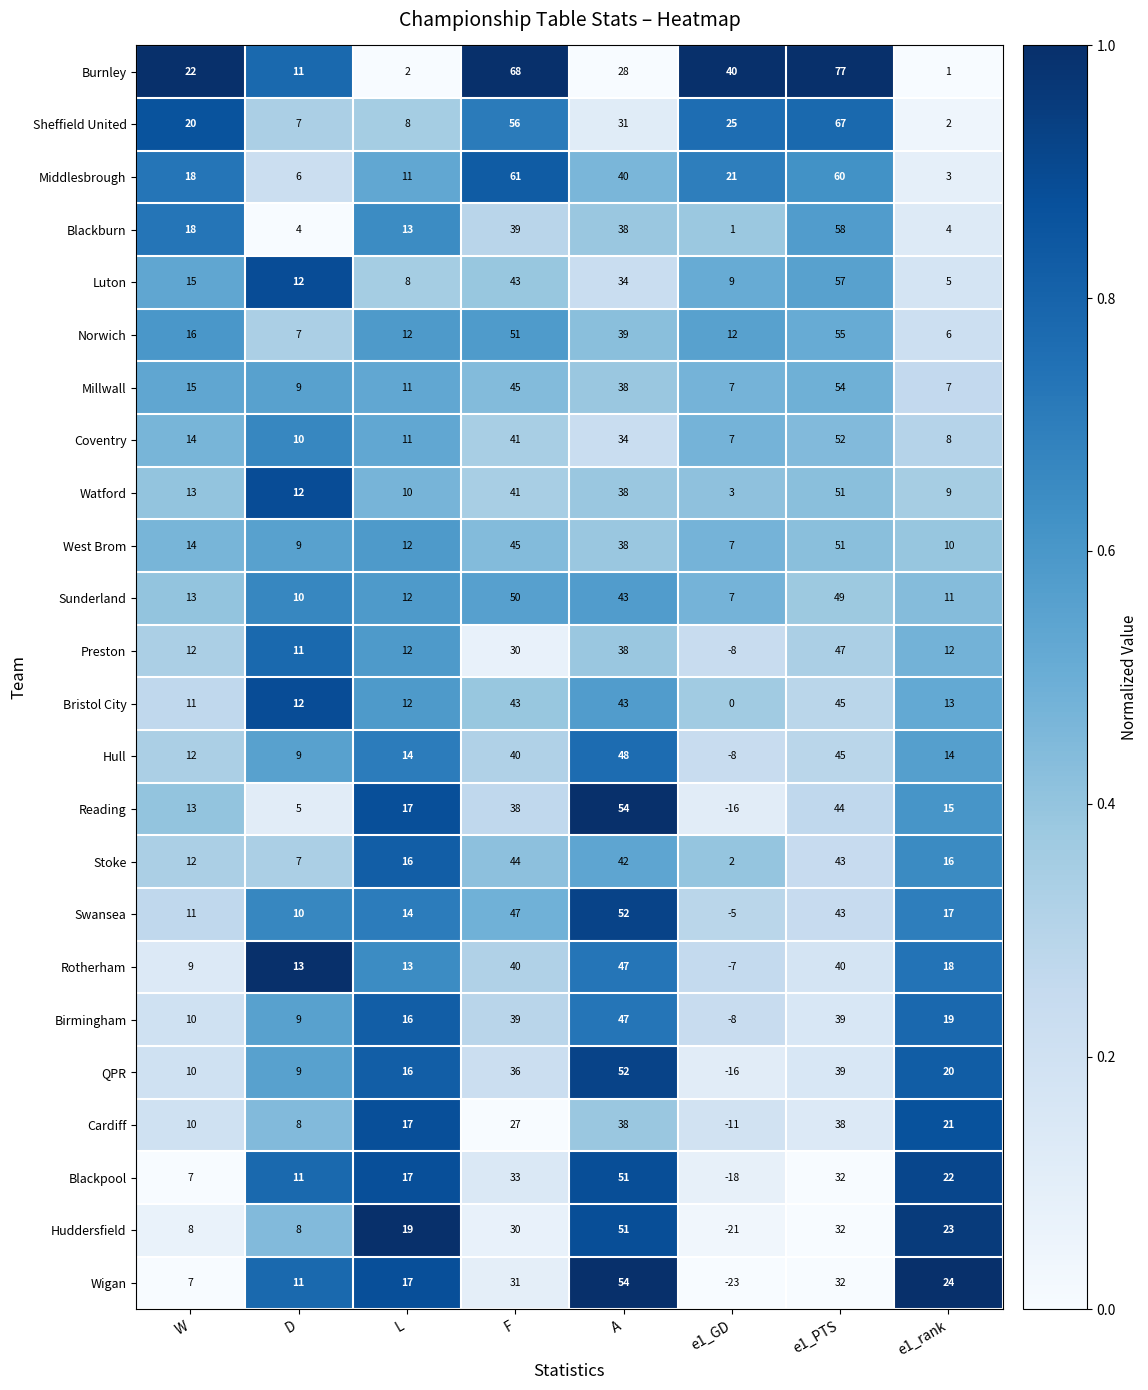

Rank the categories by Reading value from lowest to highest.

e1_GD, D, W, e1_rank, L, F, e1_PTS, A